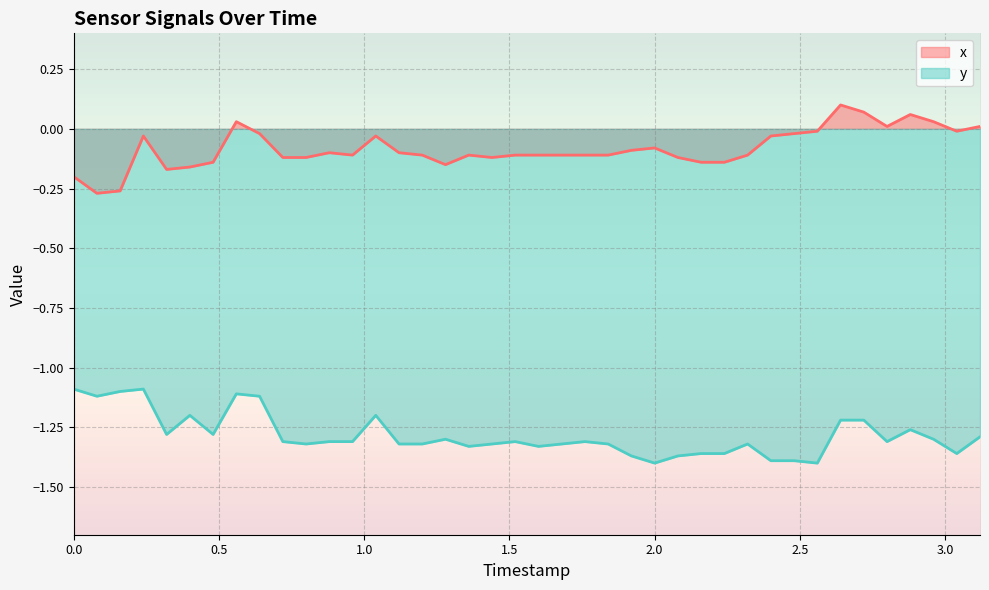

Which has a higher value, 2.56 or 2.64?

2.64